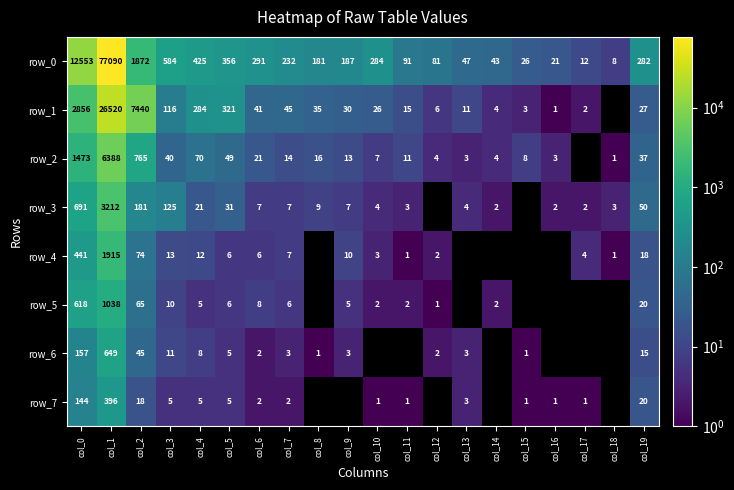

Which series changed the most between col_0 and col_4?

row_0